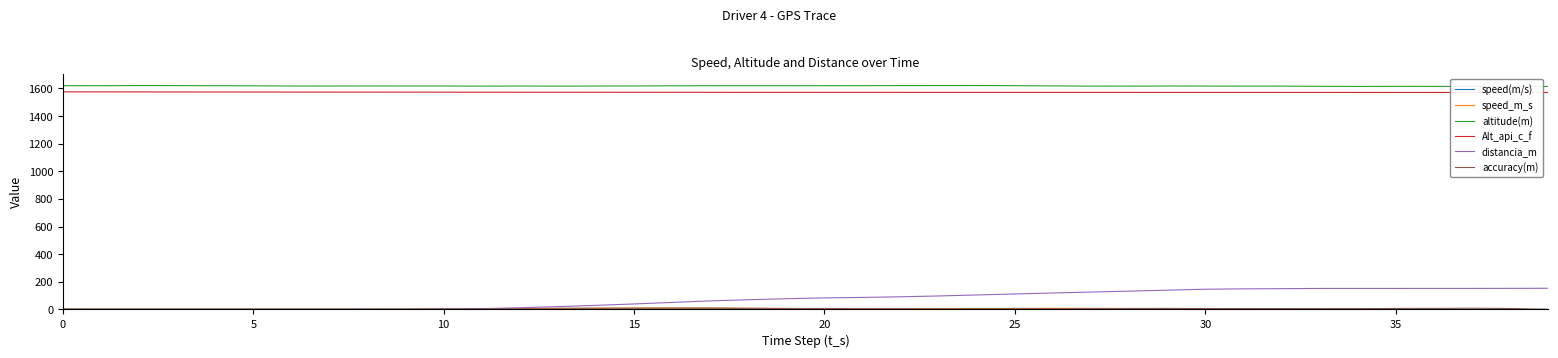

How many values in the speed_m_s series exceed 3?

21